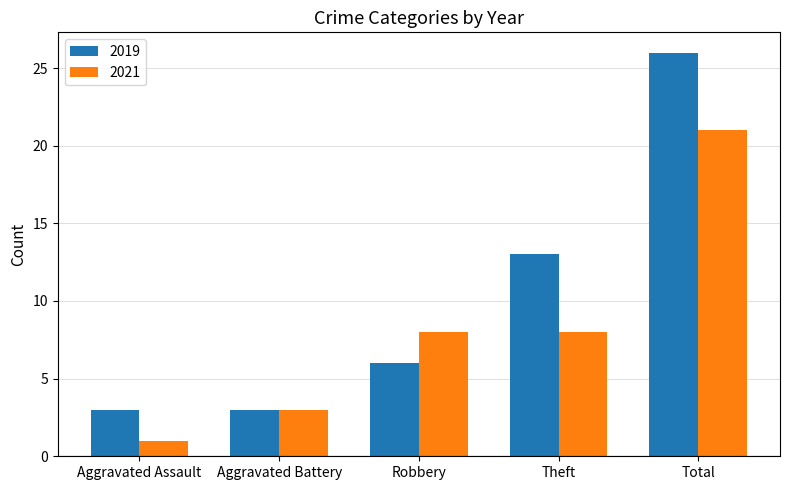

What is the difference between the maximum and minimum values in the 2019 series?

23